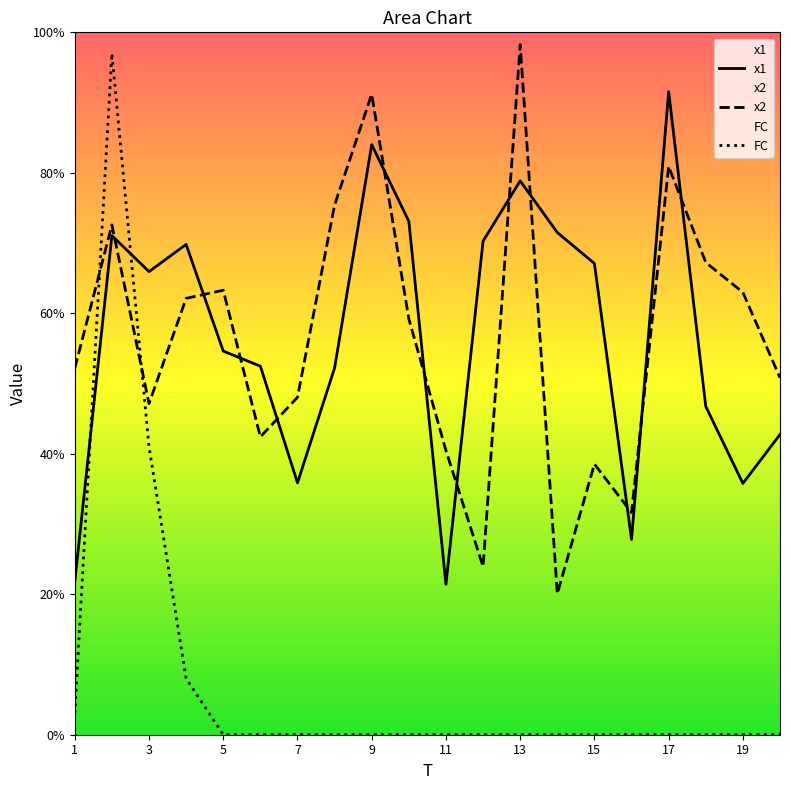

At 3, list the series in order from largest to smallest.

x1, x2, FC